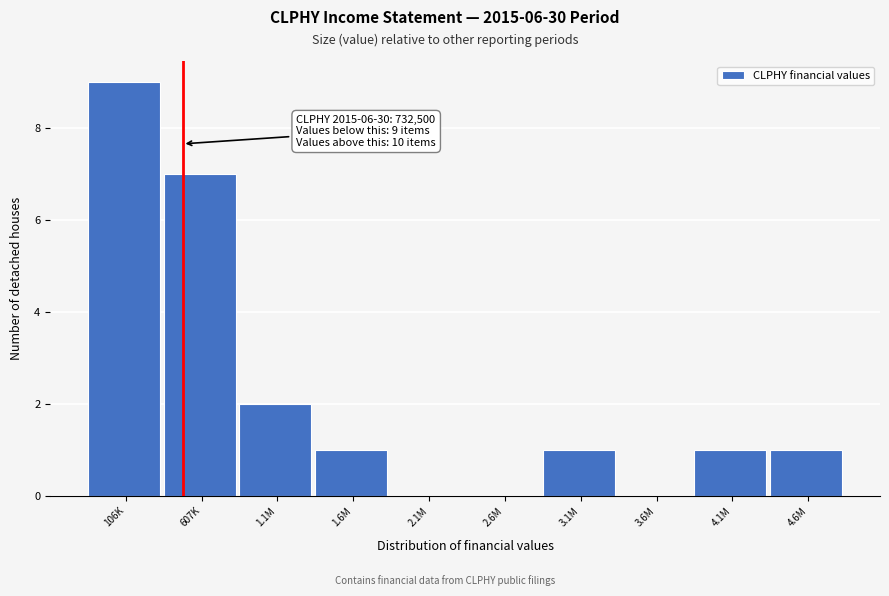

Reading left to right, what are all the values shown in this chart?

106K=9	607K=7	1.1M=2	1.6M=1	2.1M=0	2.6M=0	3.1M=1	3.6M=0	4.1M=1	4.6M=1